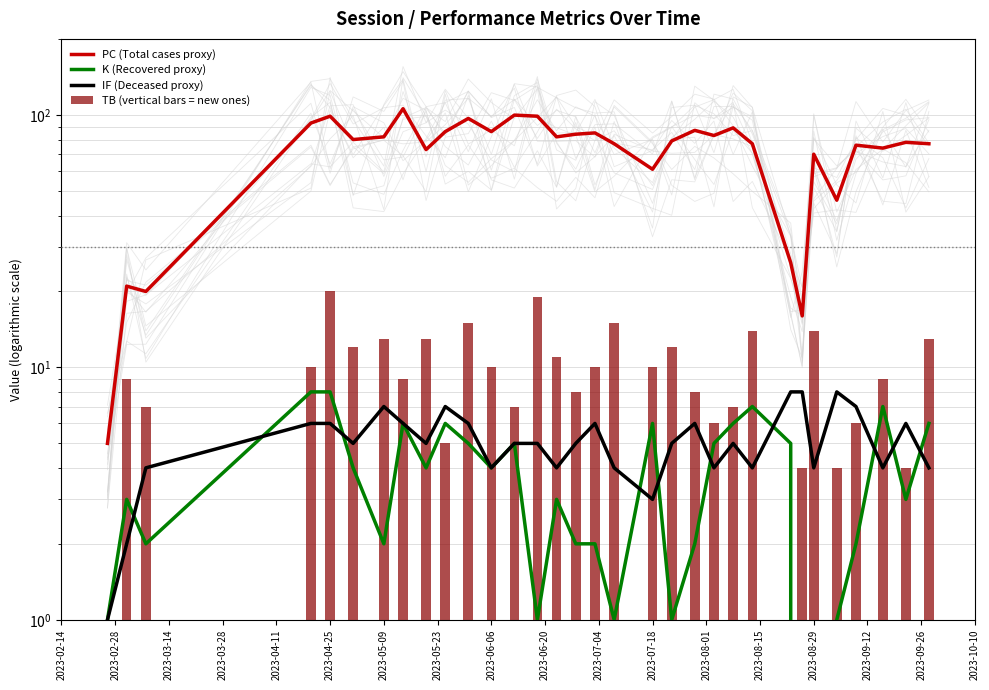

What is the difference between the maximum and second lowest values in the PC (Total cases proxy) series?

90